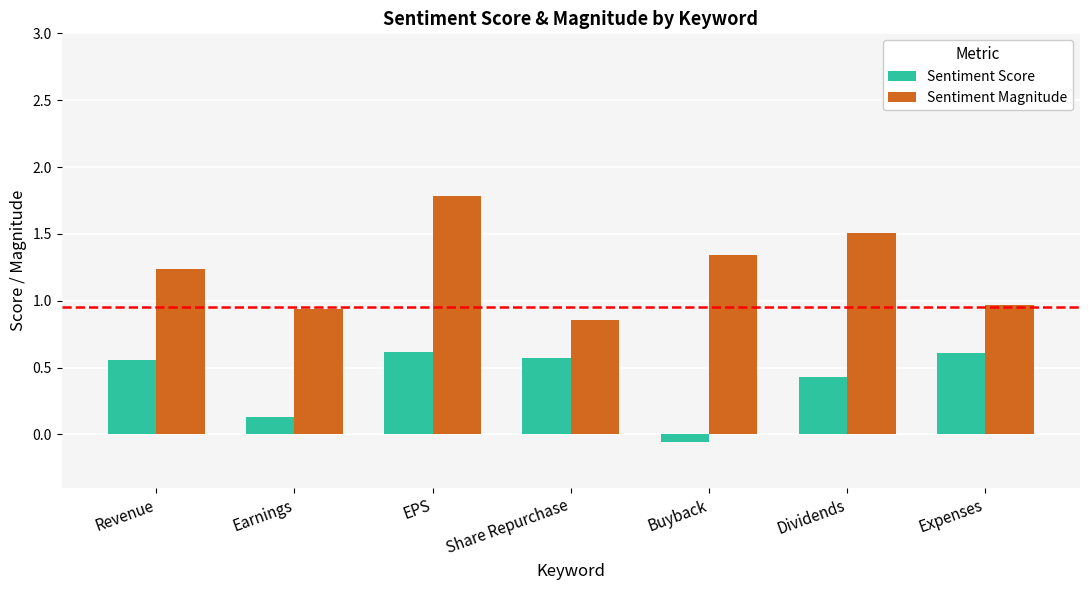

Is it true that Sentiment Score equals 0.1 at Earnings?

True